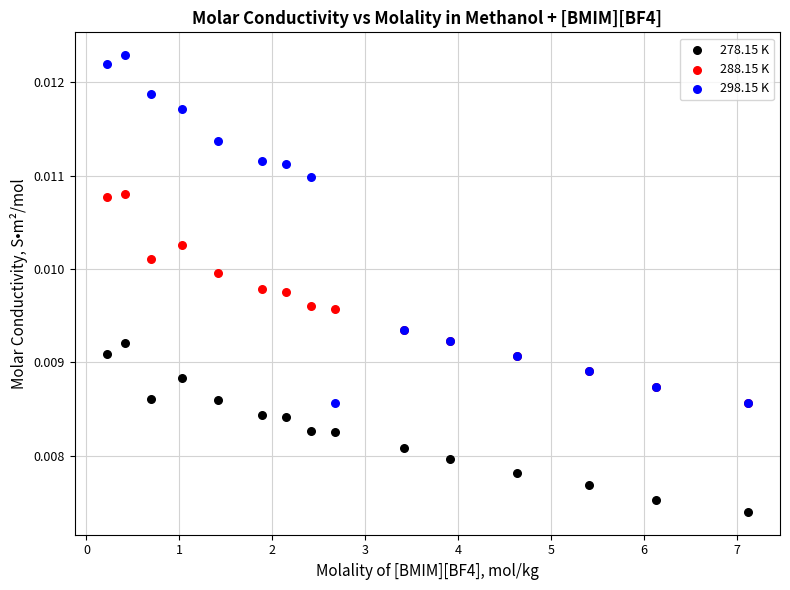

Which series contains the lowest Y value?

278.15 K